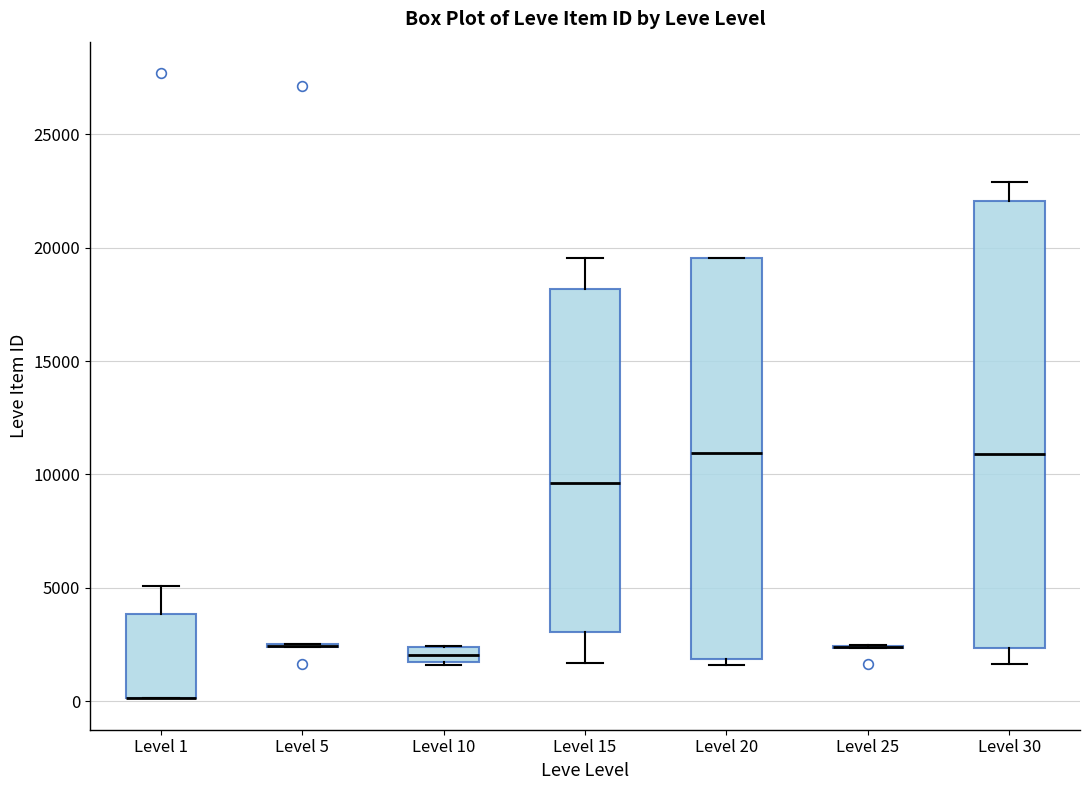

Which box is the tallest, from its lower edge to its upper edge?

Level 30